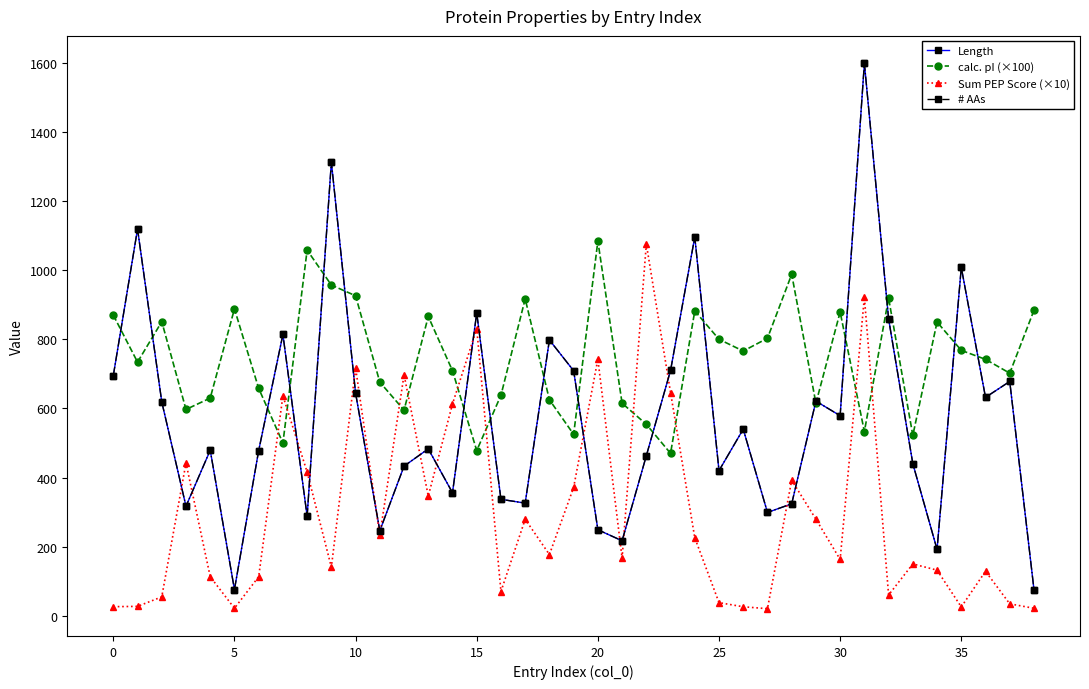

Is this an area chart (filled region under the line)?

No